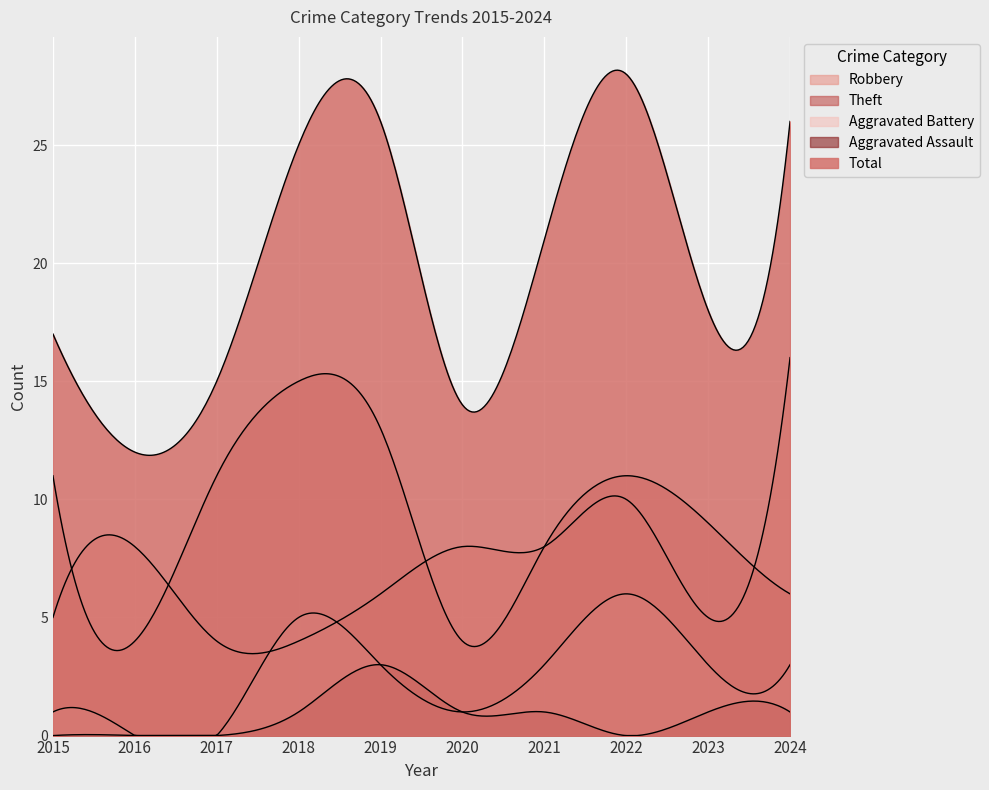

How many values in the Aggravated Battery series are below 3?

4